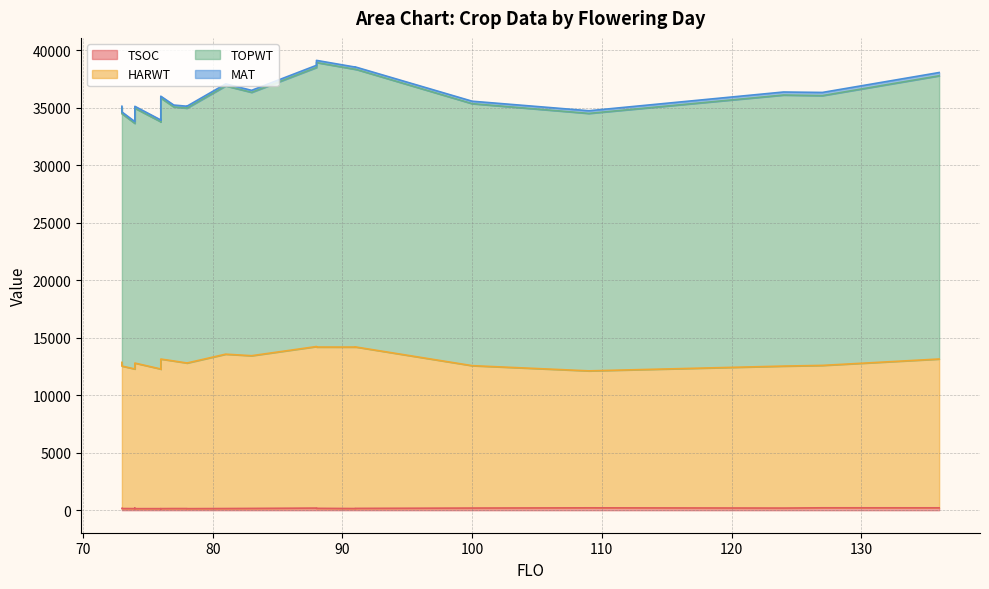

What is the difference between the second highest and minimum values in the HARWT series?

2082